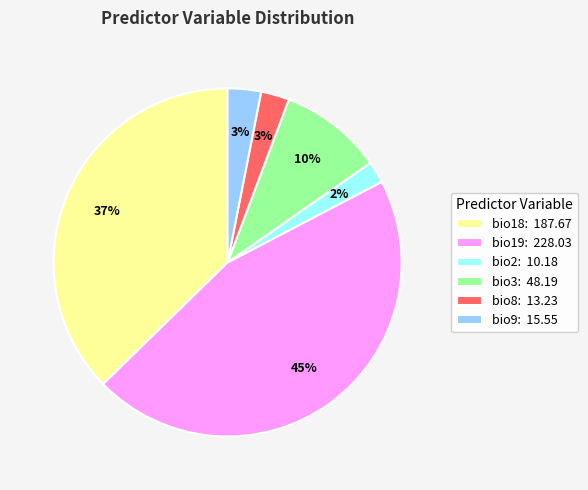

What percentage is the bio2: 10.18 slice, to the nearest percent?

2%